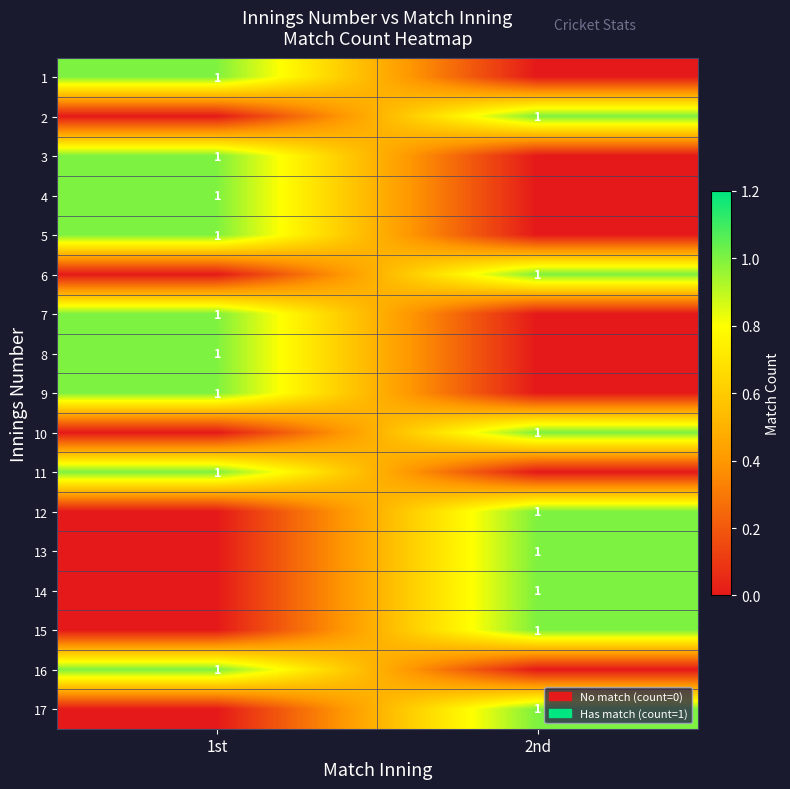

Is it true that 4 equals 1 at 1st?

True